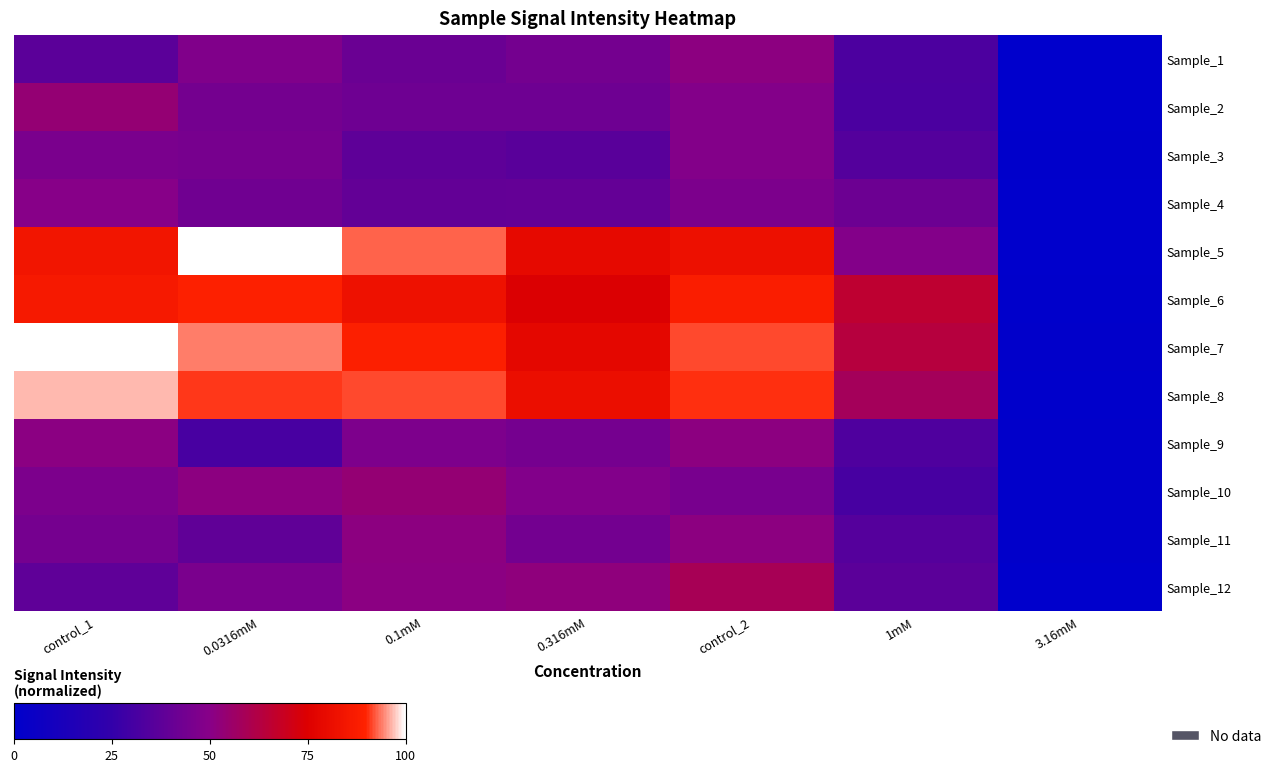

What is the spread (max minus min) of values at 1mM?

34.8